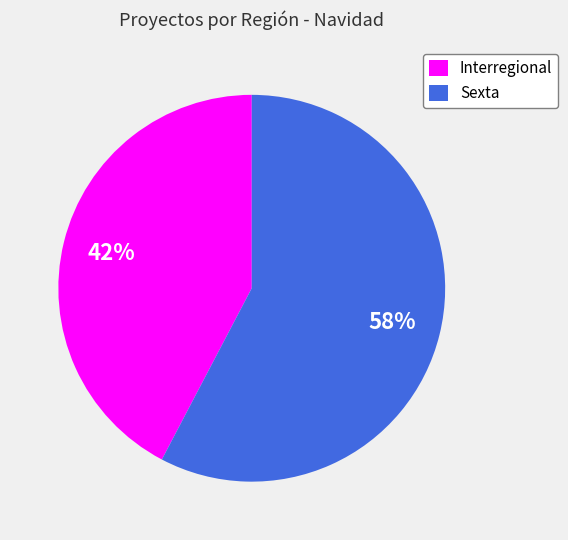

To the nearest percent, what percentage of the pie is Sexta?

58%